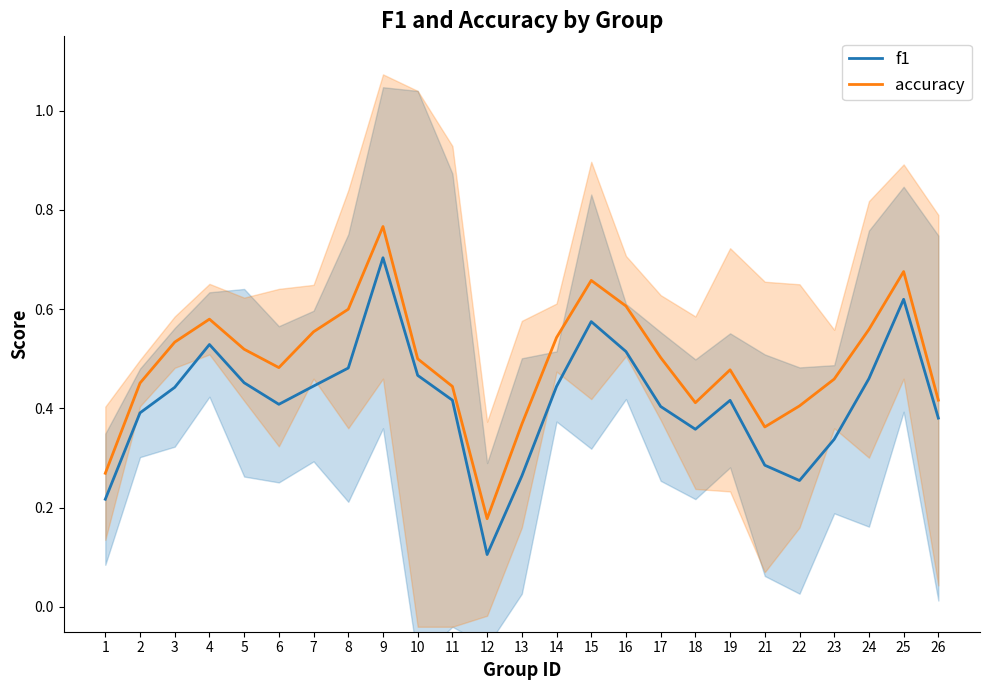

What is the difference between the second highest and minimum values in the f1 series?

0.5